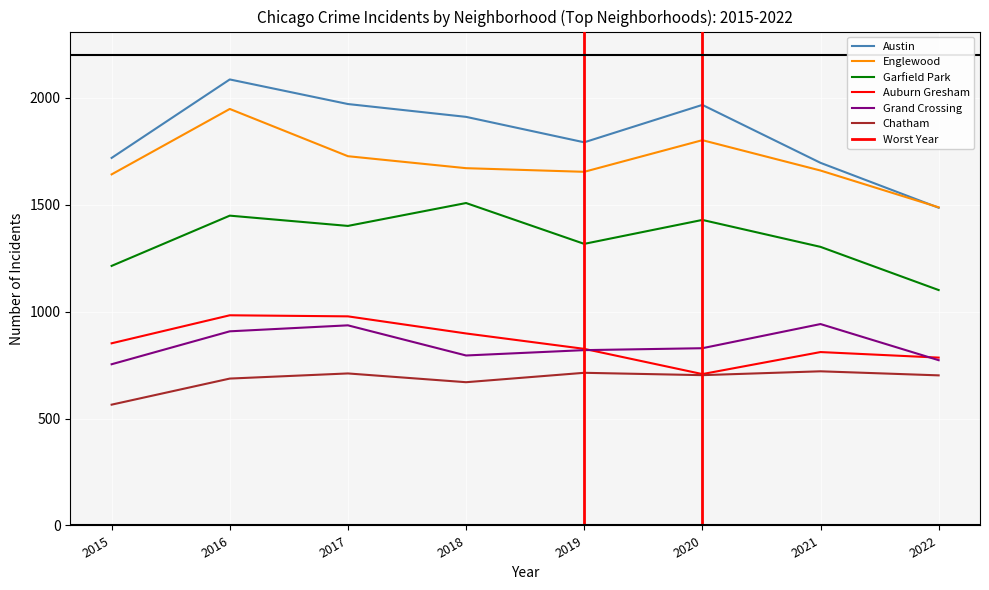

At which category does the chart reach its peak across all series?

2016